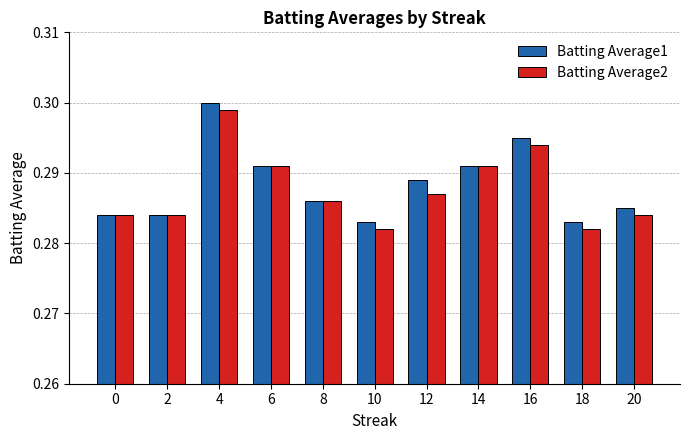

True or false: Batting Average2 has a value of 0.3 at 0.

True